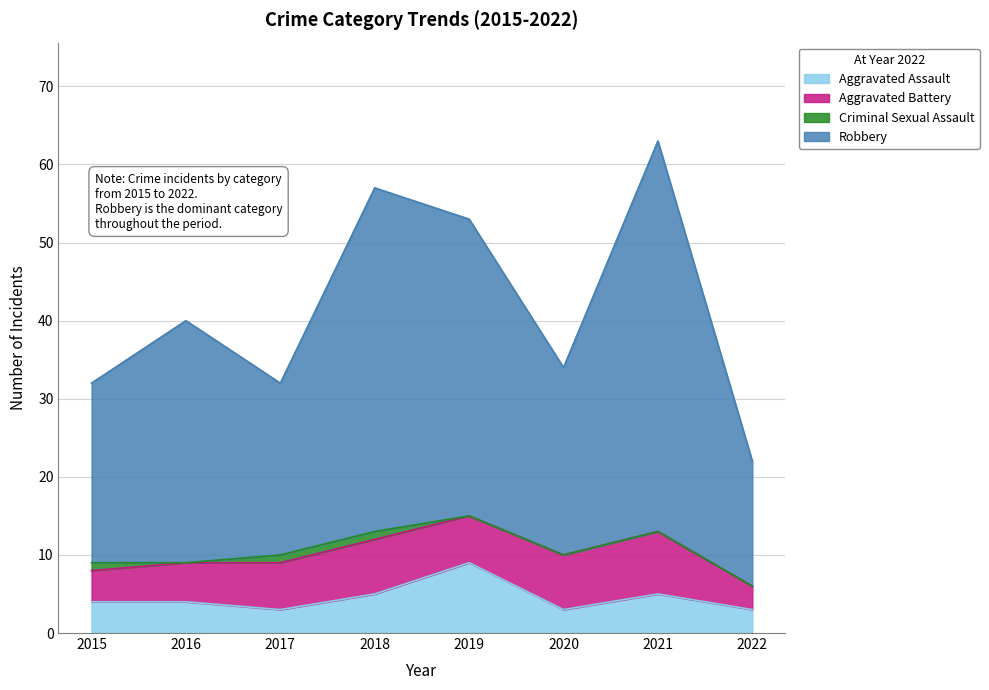

Count the number of categories in the chart.

8